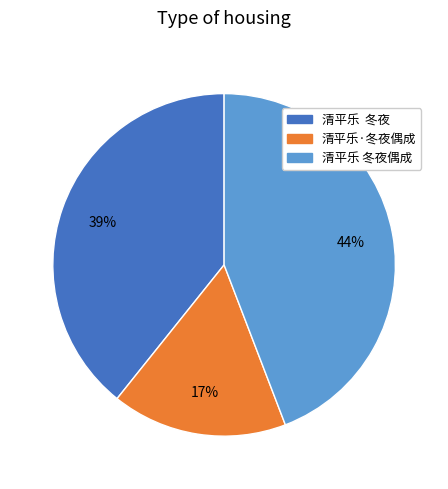

Does any single category account for the majority?

No